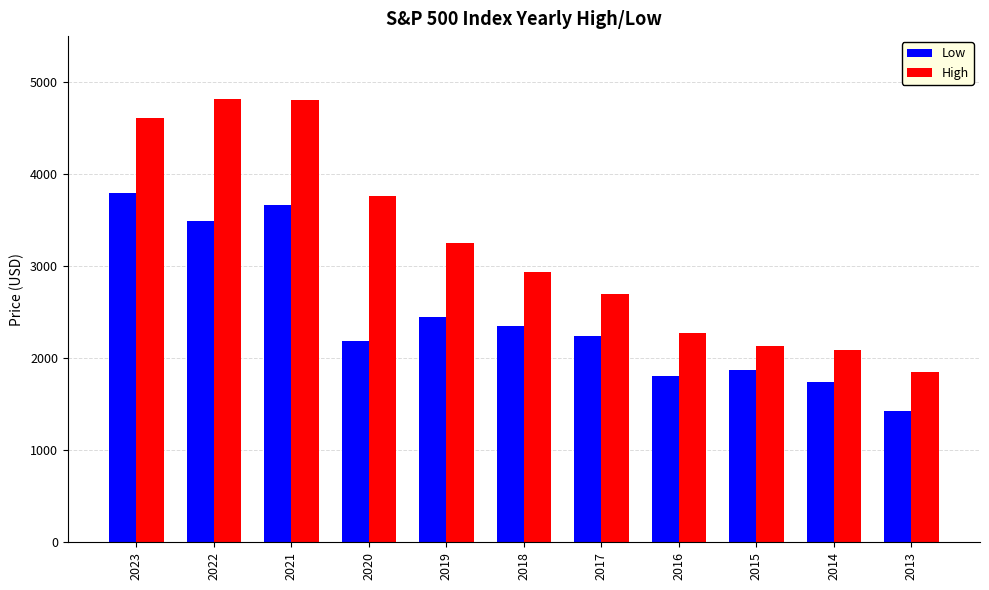

Rank the series by their average value, from lowest to highest.

Low, High